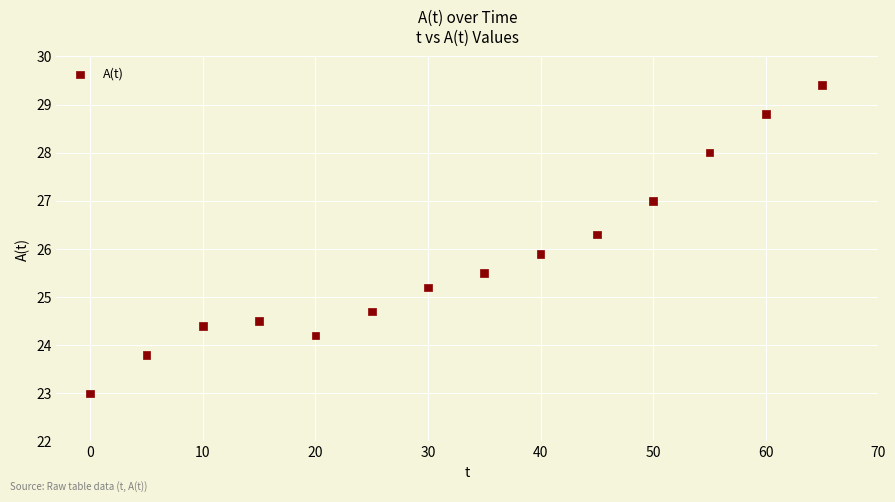

What is the range of Y values (max minus min)?

6.4